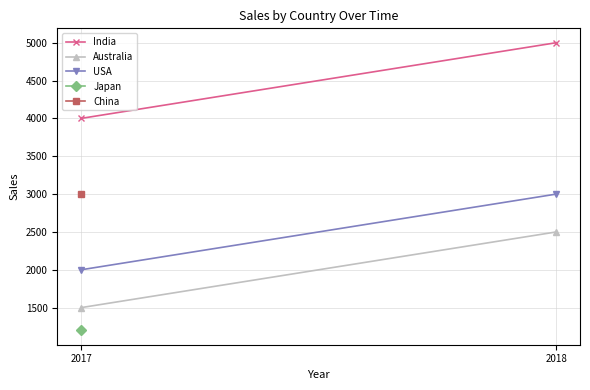

The Australia series shows 3305 at 2018. True or false?

False